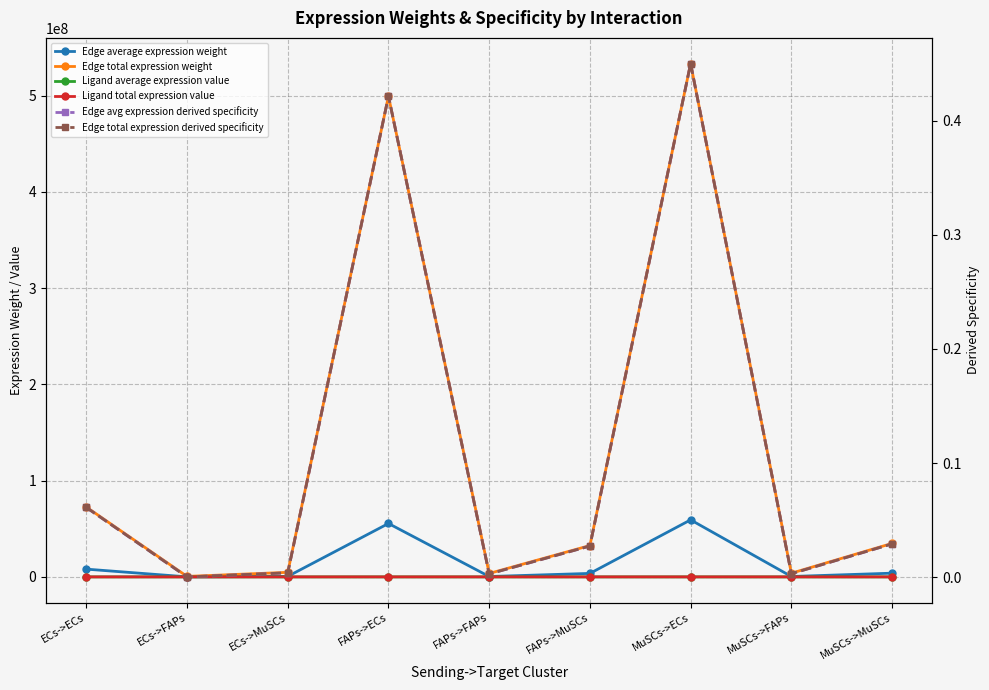

Reading right to left, what are all the values shown in this chart?

Edge average expression weight: MuSCs->MuSCs=3865287.7	MuSCs->FAPs=424384.3	MuSCs->ECs=59253940.7	FAPs->MuSCs=3619592.0	FAPs->FAPs=397408.4	FAPs->ECs=55487484.8	ECs->MuSCs=525951.8	ECs->FAPs=57746.2	ECs->ECs=8062716.2
Edge total expression weight: MuSCs->MuSCs=34787588.9	MuSCs->FAPs=3819458.4	MuSCs->ECs=533285466.7	FAPs->MuSCs=32576328.0	FAPs->FAPs=3576675.9	FAPs->ECs=499387363.4	ECs->MuSCs=4733566.3	ECs->FAPs=519715.8	ECs->ECs=72564445.8
Ligand average expression value: MuSCs->MuSCs=3797.9	MuSCs->FAPs=3797.9	MuSCs->ECs=3797.9	FAPs->MuSCs=3556.5	FAPs->FAPs=3556.5	FAPs->ECs=3556.5	ECs->MuSCs=516.8	ECs->FAPs=516.8	ECs->ECs=516.8
Ligand total expression value: MuSCs->MuSCs=11393.8	MuSCs->FAPs=11393.8	MuSCs->ECs=11393.8	FAPs->MuSCs=10669.6	FAPs->FAPs=10669.6	FAPs->ECs=10669.6	ECs->MuSCs=1550.4	ECs->FAPs=1550.4	ECs->ECs=1550.4
Edge avg expression derived specificity: MuSCs->MuSCs=0.0	MuSCs->FAPs=0.0	MuSCs->ECs=0.4	FAPs->MuSCs=0.0	FAPs->FAPs=0.0	FAPs->ECs=0.4	ECs->MuSCs=0.0	ECs->FAPs=0.0	ECs->ECs=0.1
Edge total expression derived specificity: MuSCs->MuSCs=0.0	MuSCs->FAPs=0.0	MuSCs->ECs=0.4	FAPs->MuSCs=0.0	FAPs->FAPs=0.0	FAPs->ECs=0.4	ECs->MuSCs=0.0	ECs->FAPs=0.0	ECs->ECs=0.1